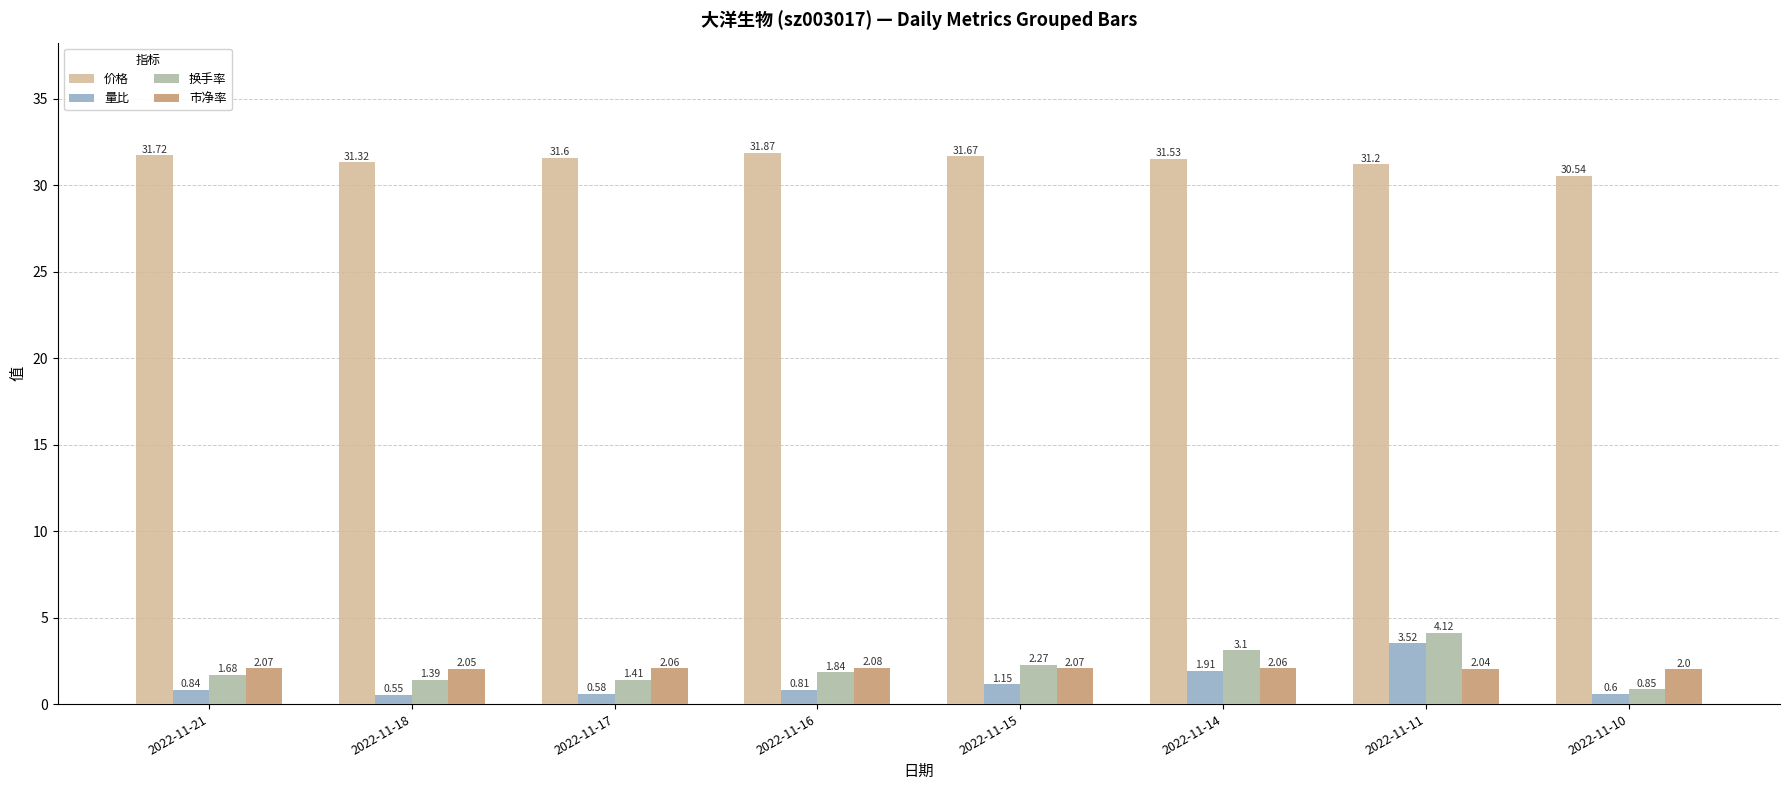

At which category is the sum across all series the highest?

2022-11-11